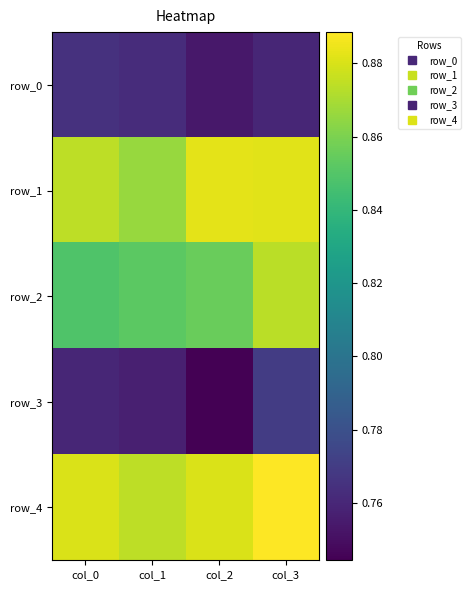

What is the minimum value for row_3?

0.7